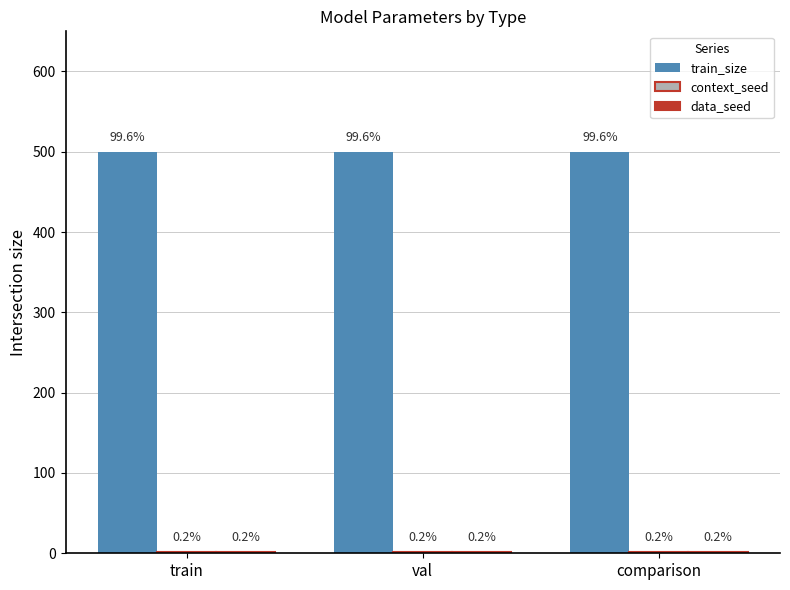

How many groups of bars are there?

3